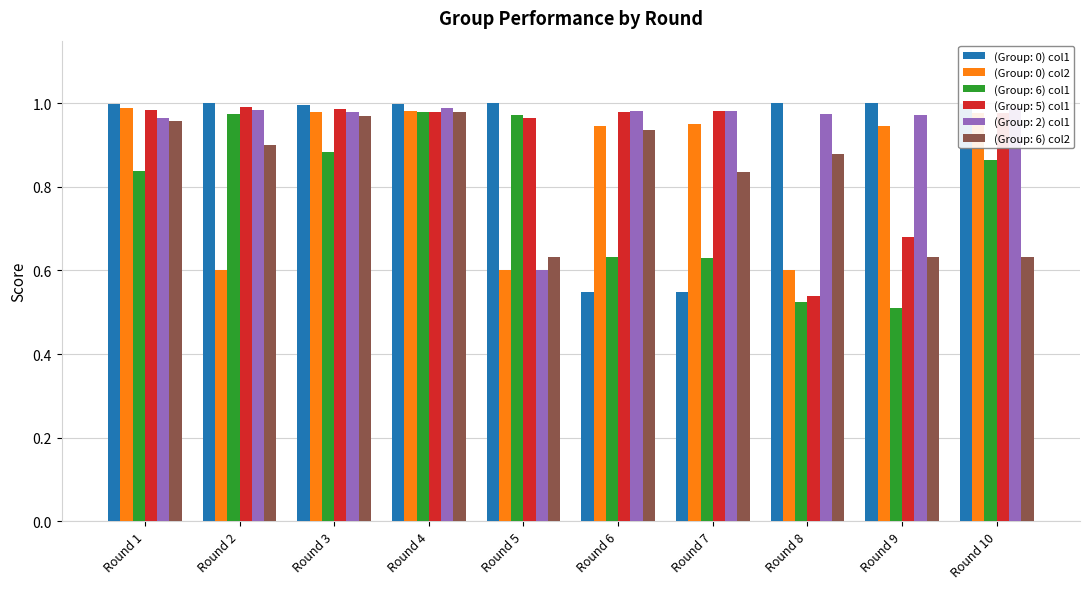

Between Round 3 and Round 9, which series saw the biggest shift?

(Group: 6) col1